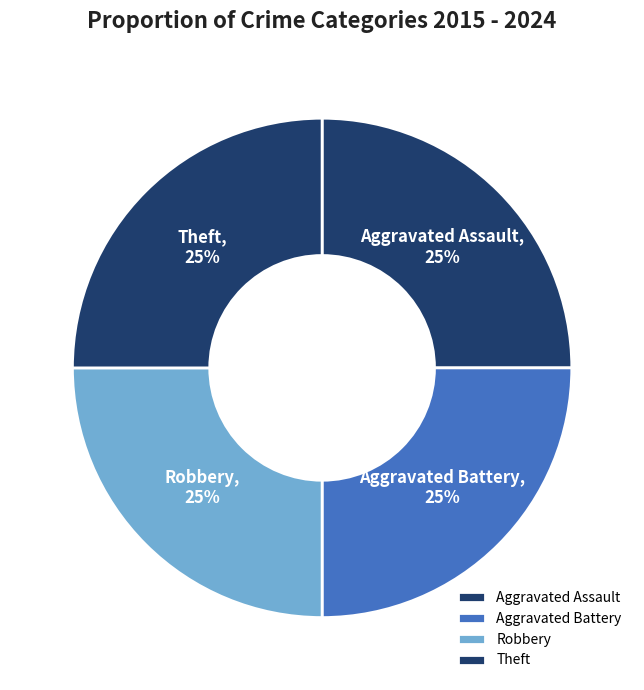

Count the number of slices in the pie.

4